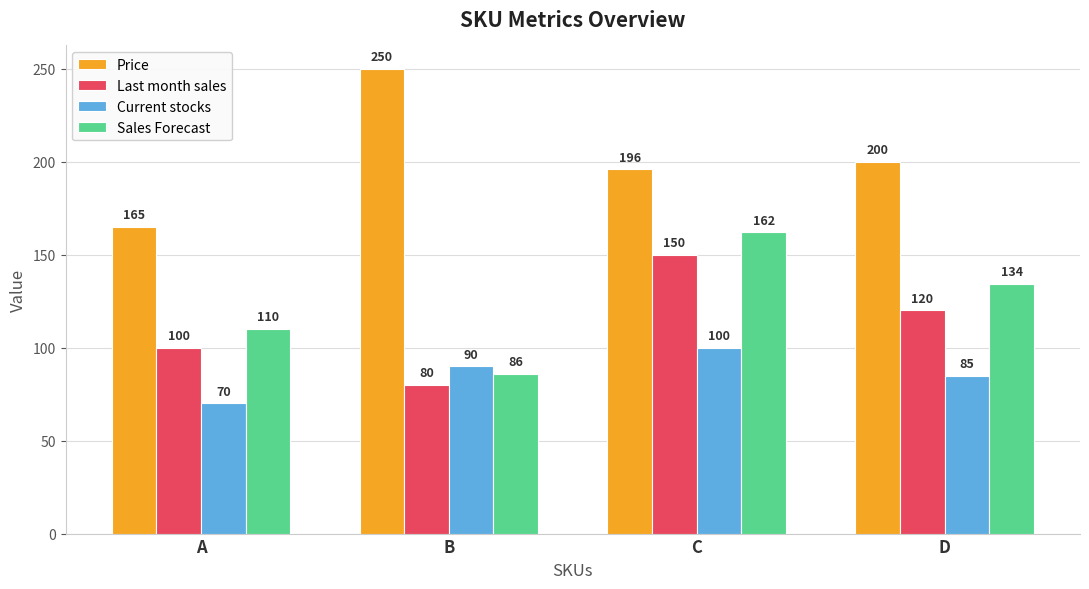

At which category is the sum across all series the highest?

C